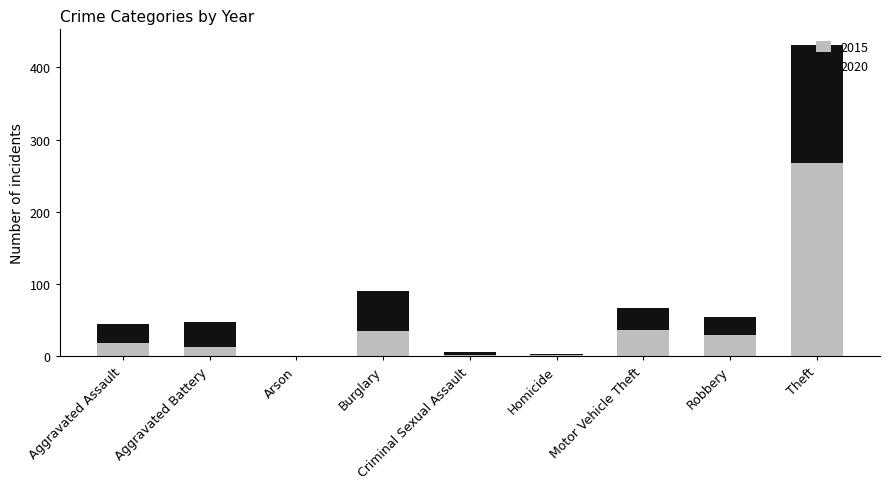

How many data points does each series have?

9